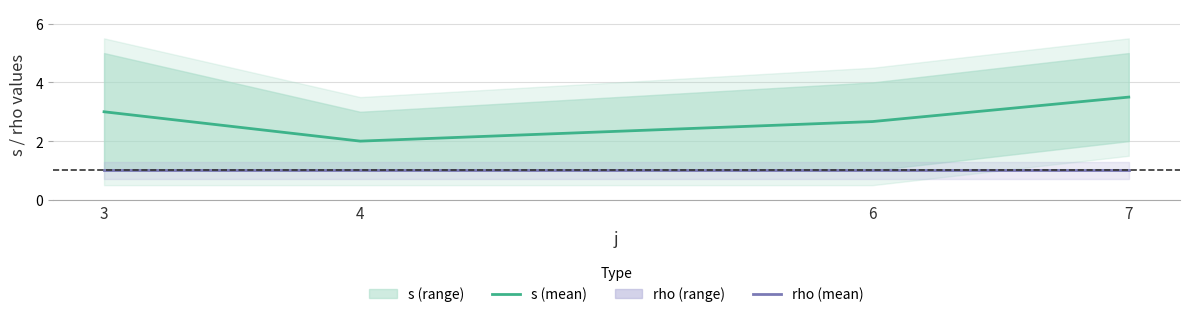

Between 4 and 6, which is larger?

6